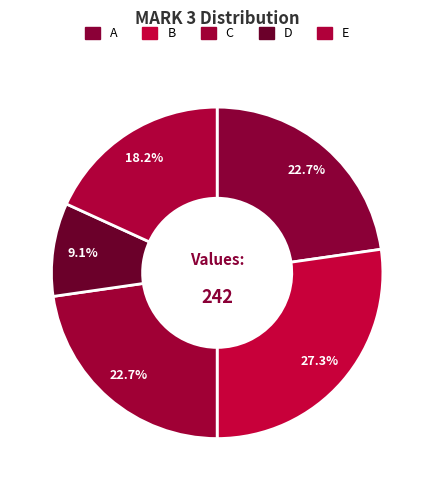

True or false: C accounts for 16% of the total.

False